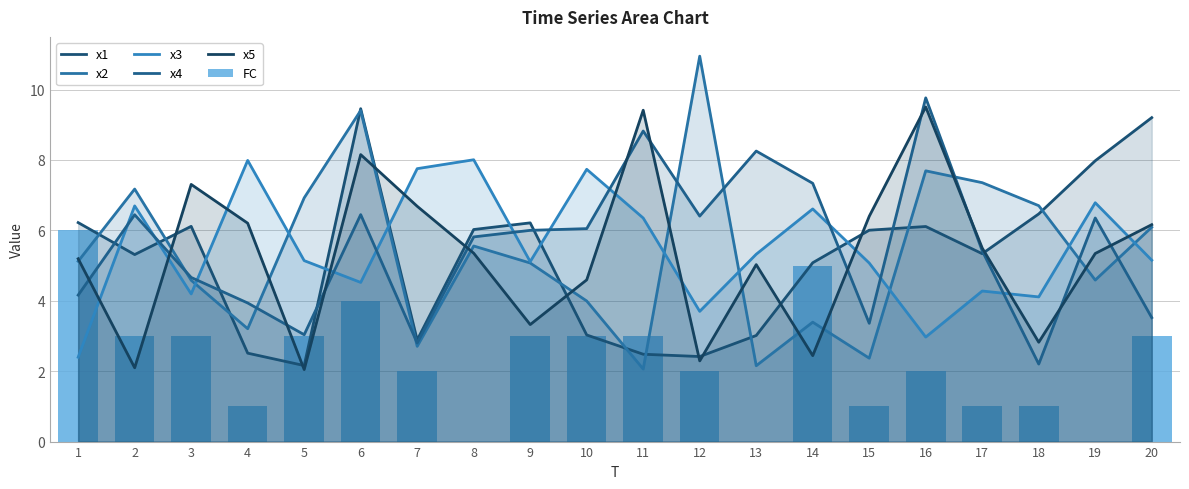

What is the difference between the FC values at 13 and 15?

1.0